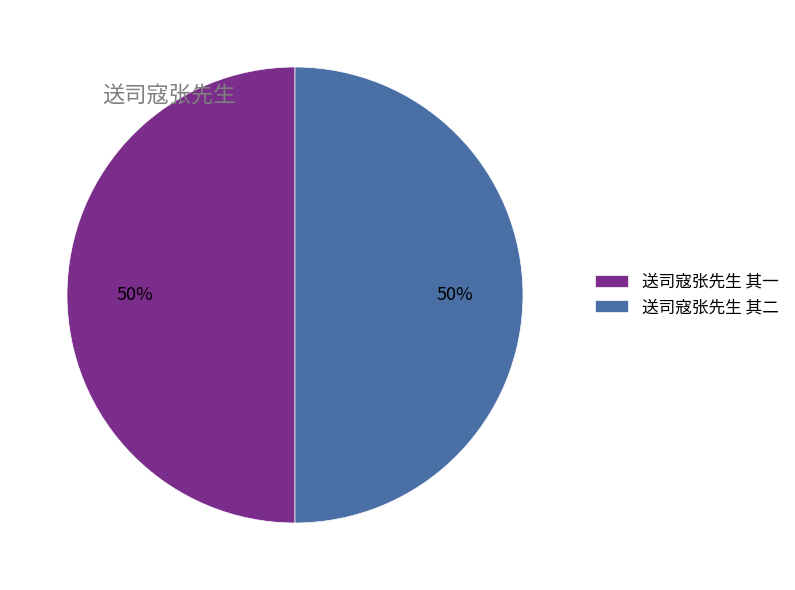

How many segments does this pie chart have?

2